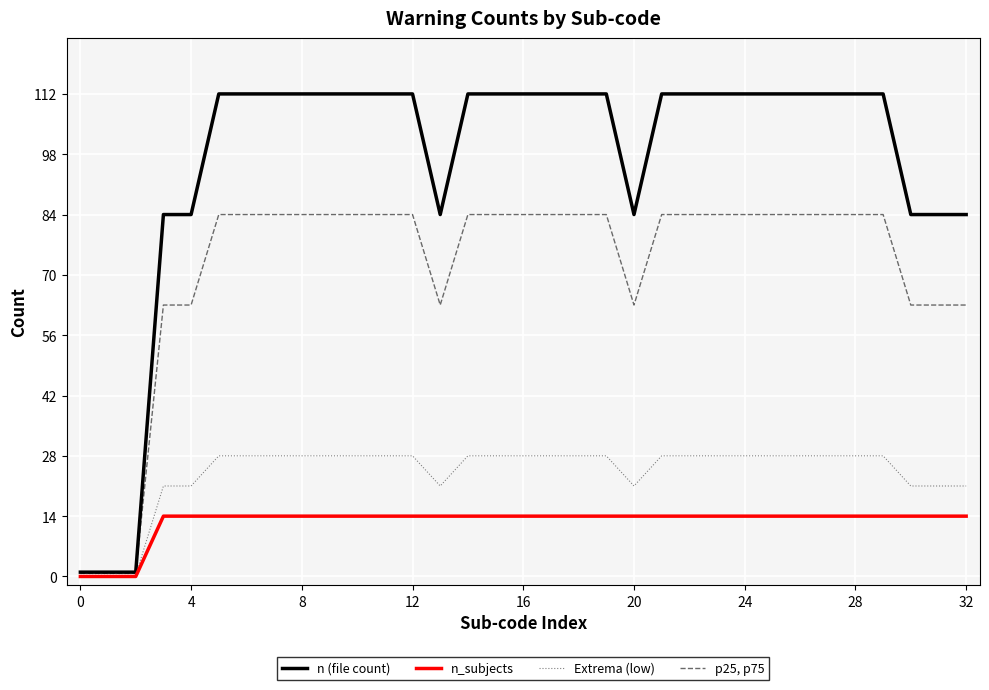

Which series has the largest range (max minus min)?

n (file count)